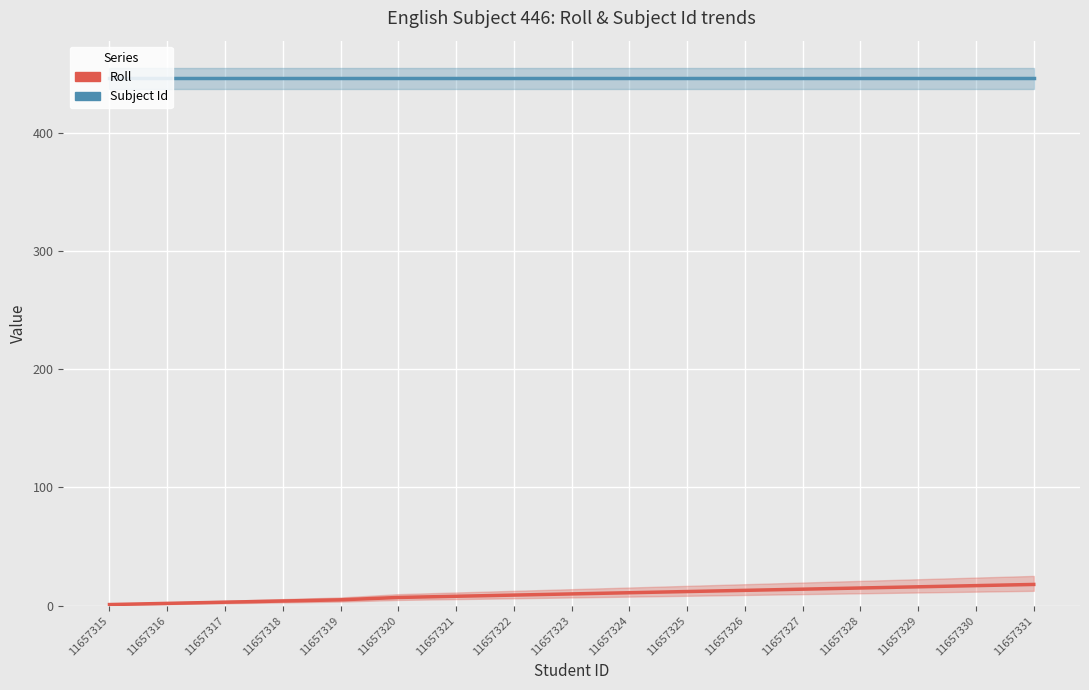

What is the maximum value for Roll?

18